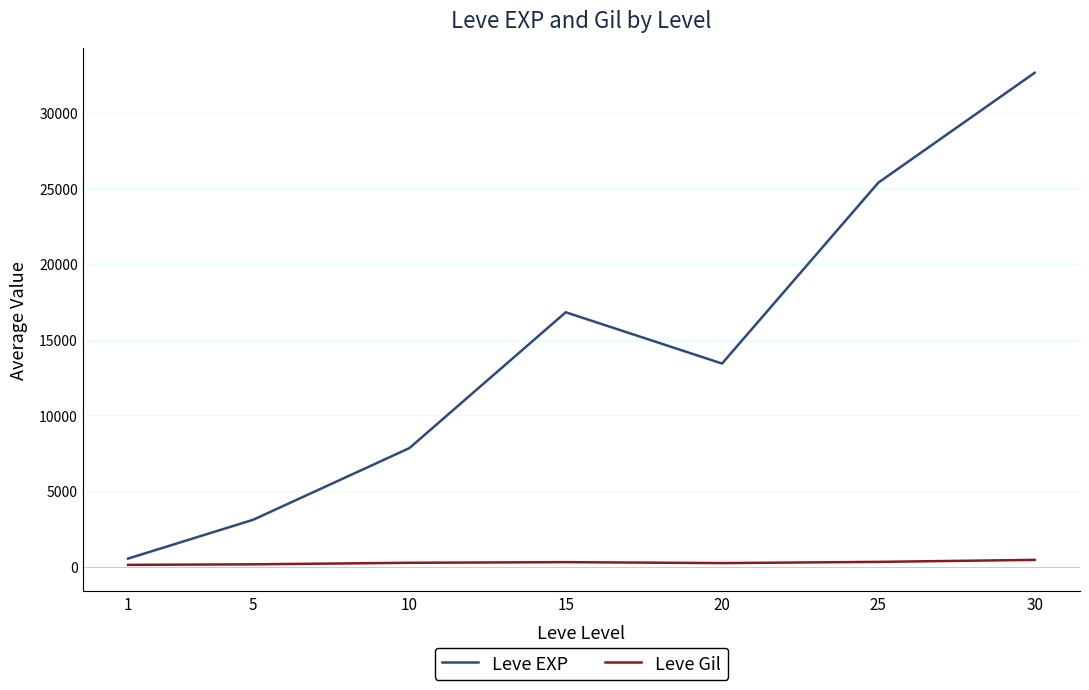

Is it true that Leve EXP equals 13424.3 at 20?

True